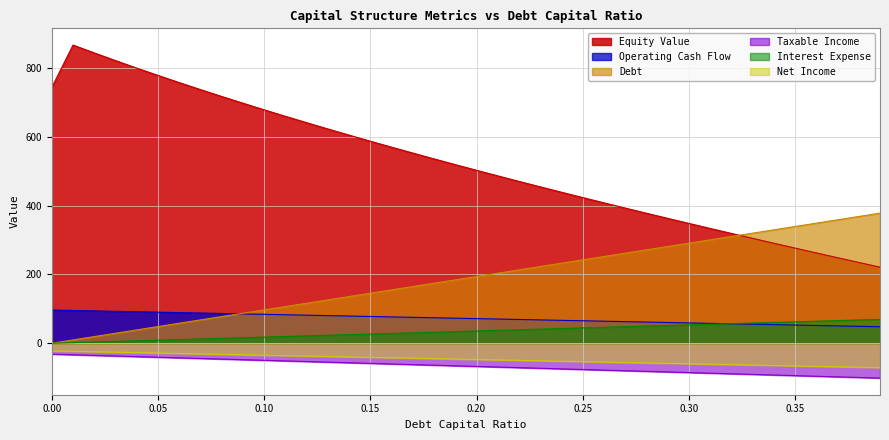

What is the approximate value of operating_cash_flow at 0.35?

62.3